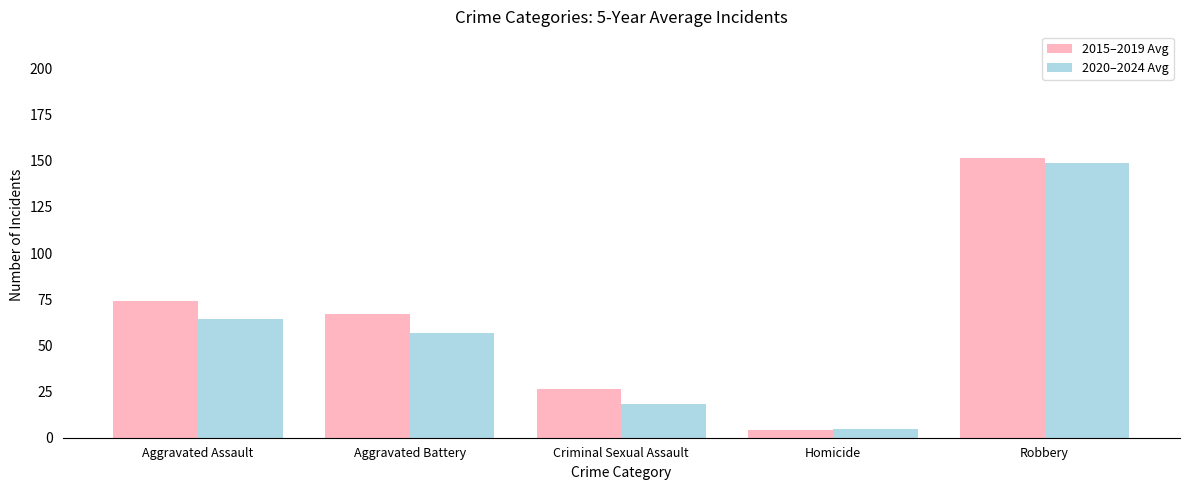

At which label is 2015–2019 Avg closest to 77?

Aggravated Assault